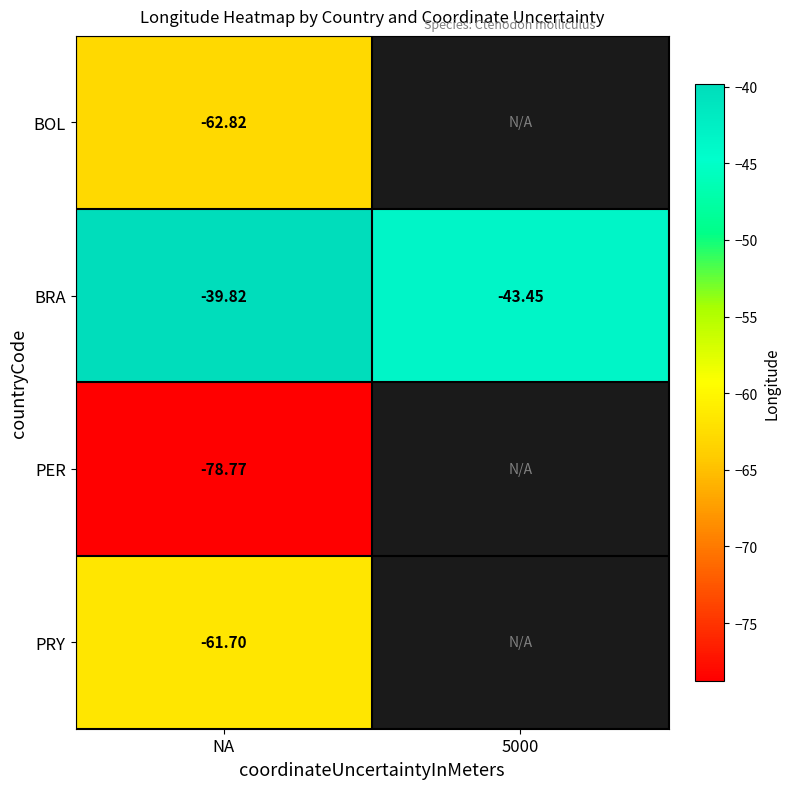

At which label is BRA closest to -41?

NA